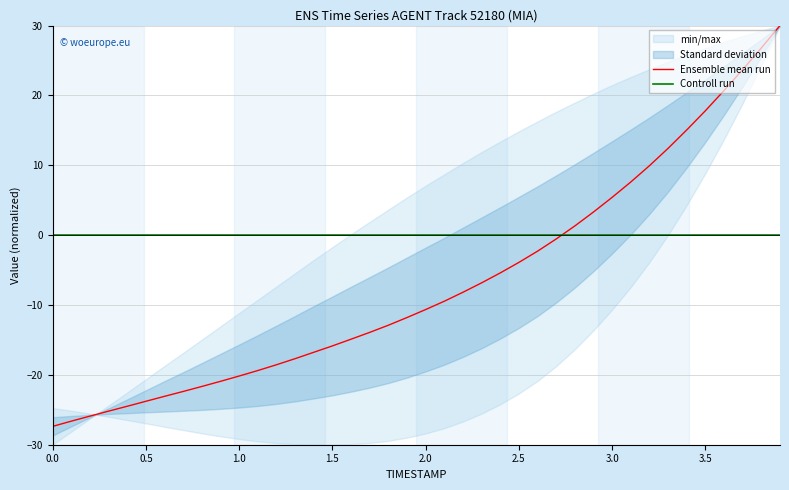

True or false: Ensemble mean run has a value of -9.6 at 1.5.

False